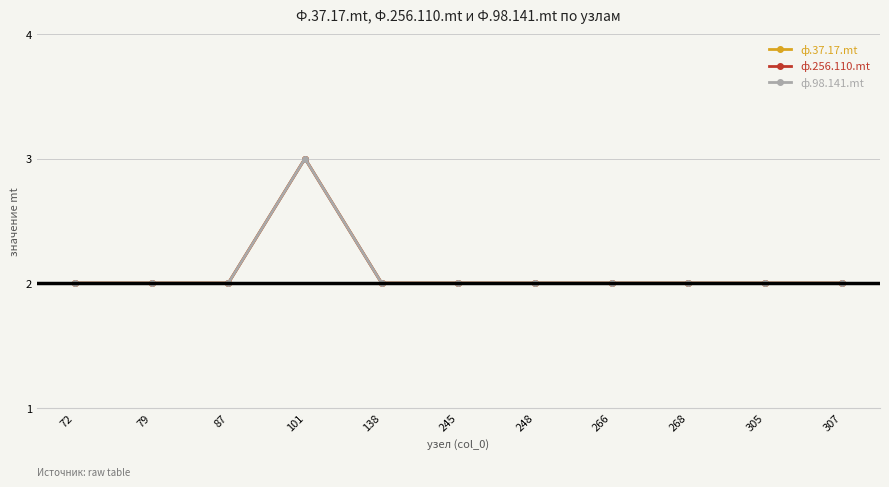

Reading right to left, transcribe all the data shown in this chart.

ф.37.17.mt: 2	2	2	2	2	2	2	3	2	2	2
ф.256.110.mt: 2	2	2	2	2	2	2	3	2	2	2
ф.98.141.mt: 2	2	2	2	2	2	2	3	2	2	2